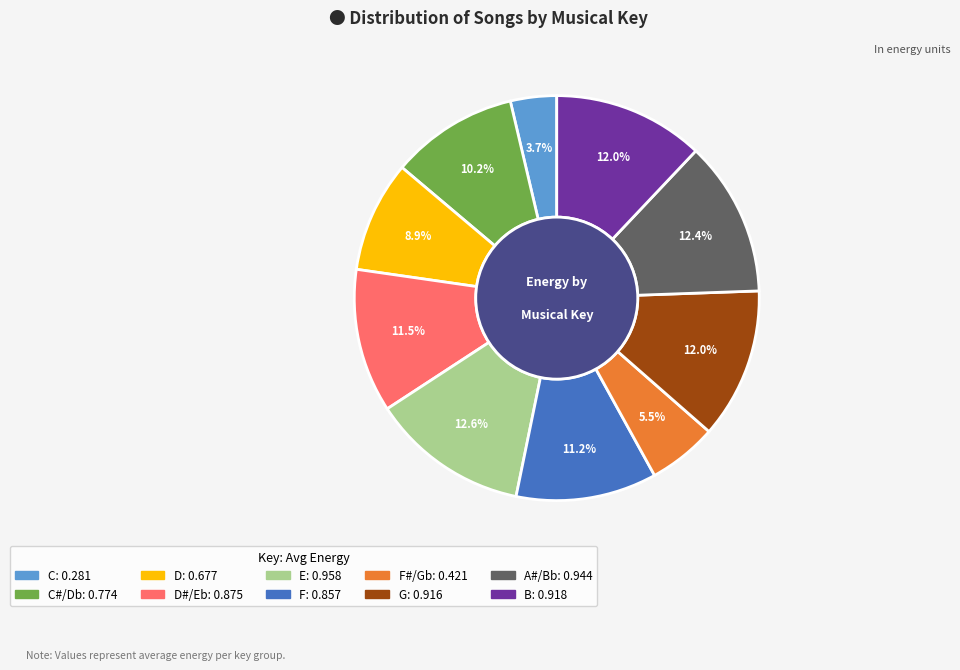

Count the number of slices in the pie.

10